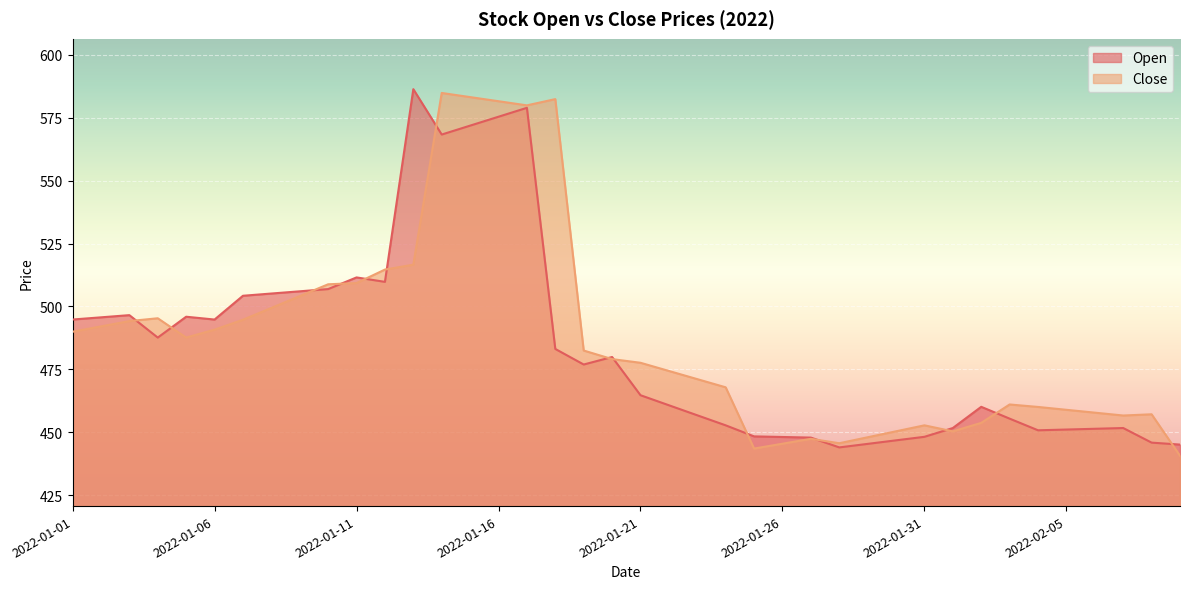

Which series changed the most between 2022-01-17 and 2022-01-19?

Open